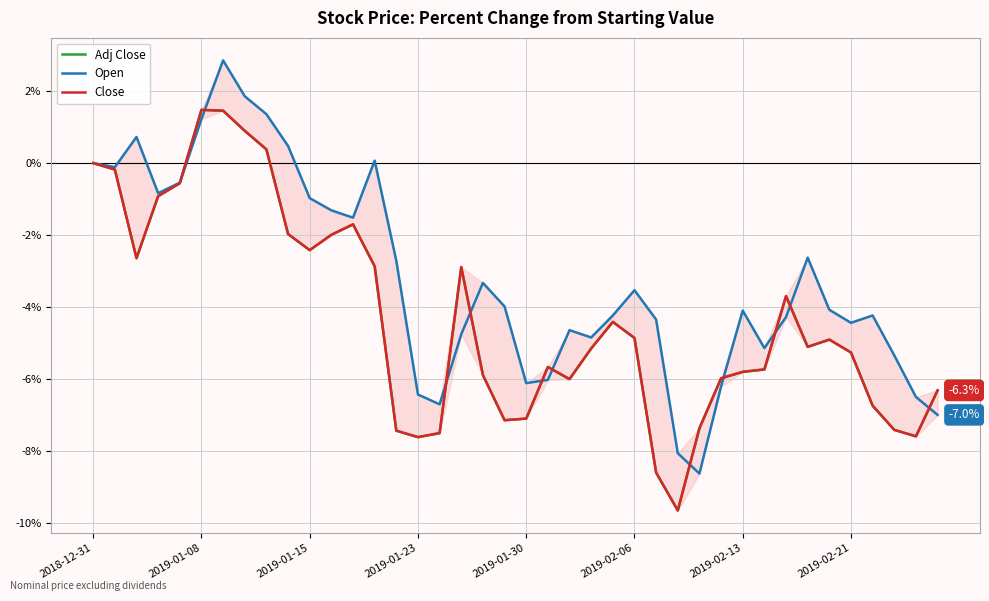

What is the difference between the second highest and minimum values in the Close series?

11.1